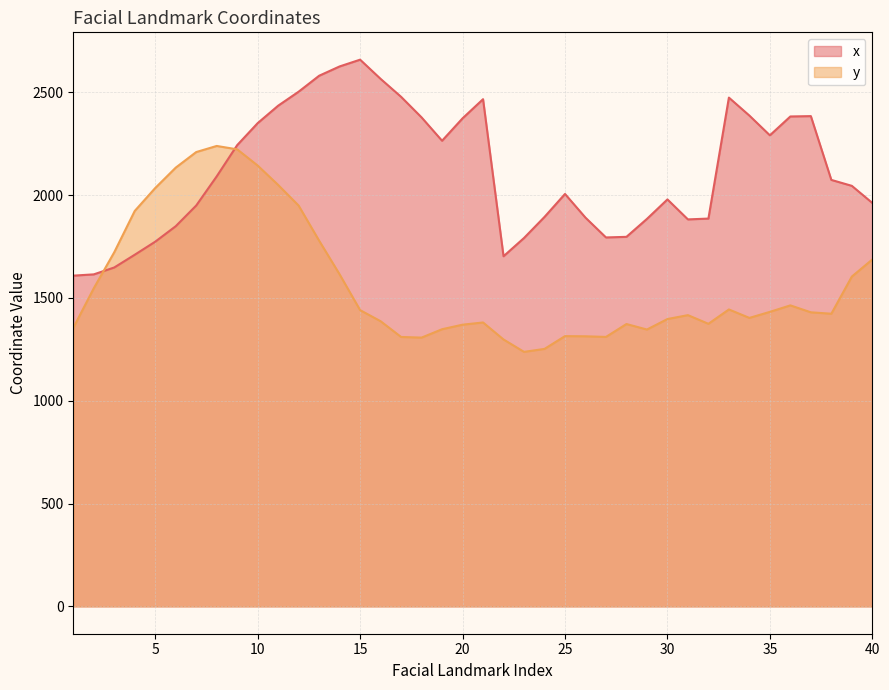

Which series has the largest range (max minus min)?

x